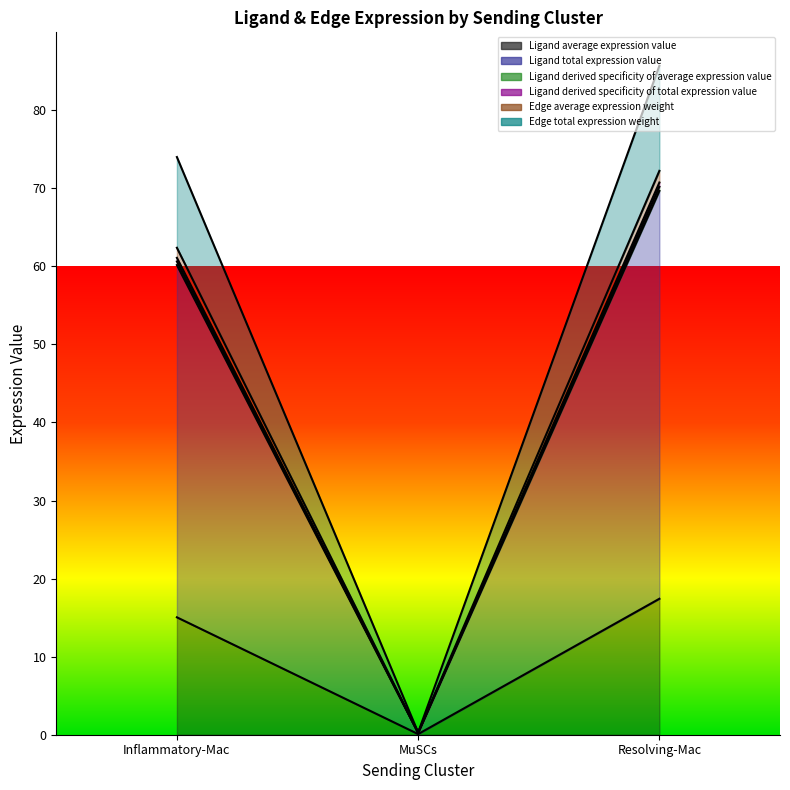

What are all the series names shown in the legend?

Ligand average expression value, Ligand total expression value, Ligand derived specificity of average expression value, Ligand derived specificity of total expression value, Edge average expression weight, Edge total expression weight